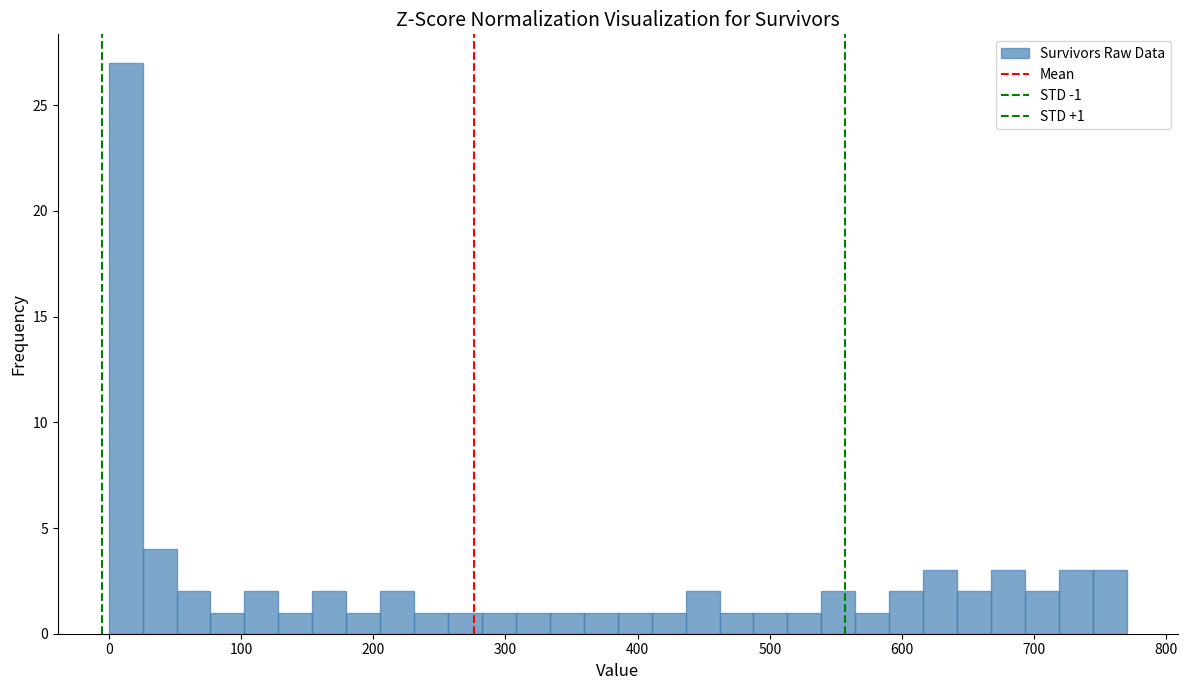

Read against the x-axis, roughly where is the centre of the tallest bar?

10